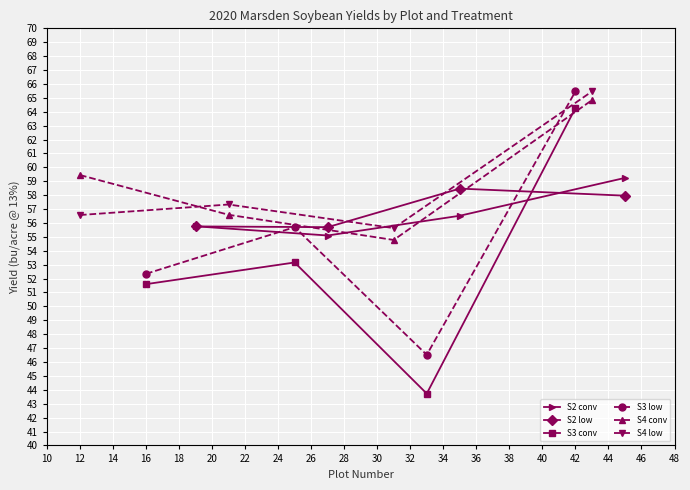

Reading left to right, extract all data points from this chart.

S2 conv: 55.8	55.1	56.5	59.2
S2 low: 55.8	55.7	58.5	58.0
S3 conv: 51.6	53.2	43.7	64.3
S3 low: 52.3	55.7	46.5	65.5
S4 conv: 59.4	56.6	54.8	64.8
S4 low: 56.6	57.3	55.6	65.5